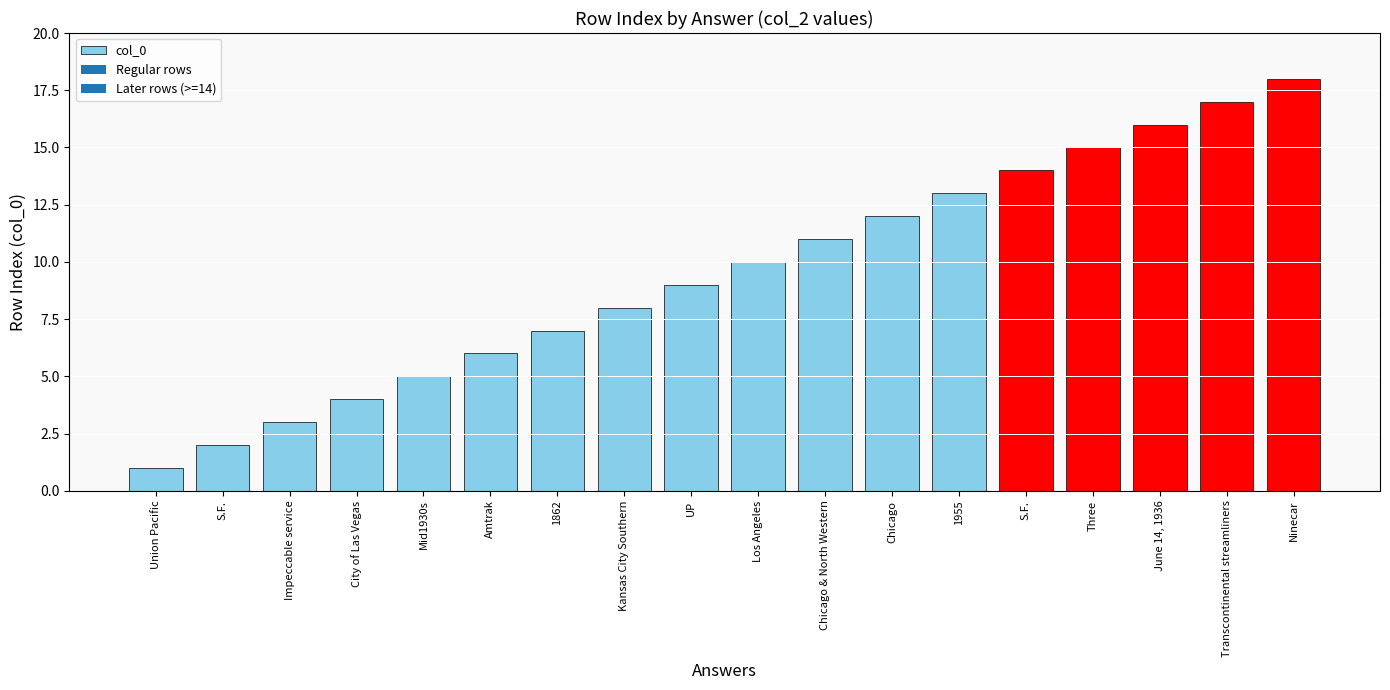

How many data points does each series have?

18